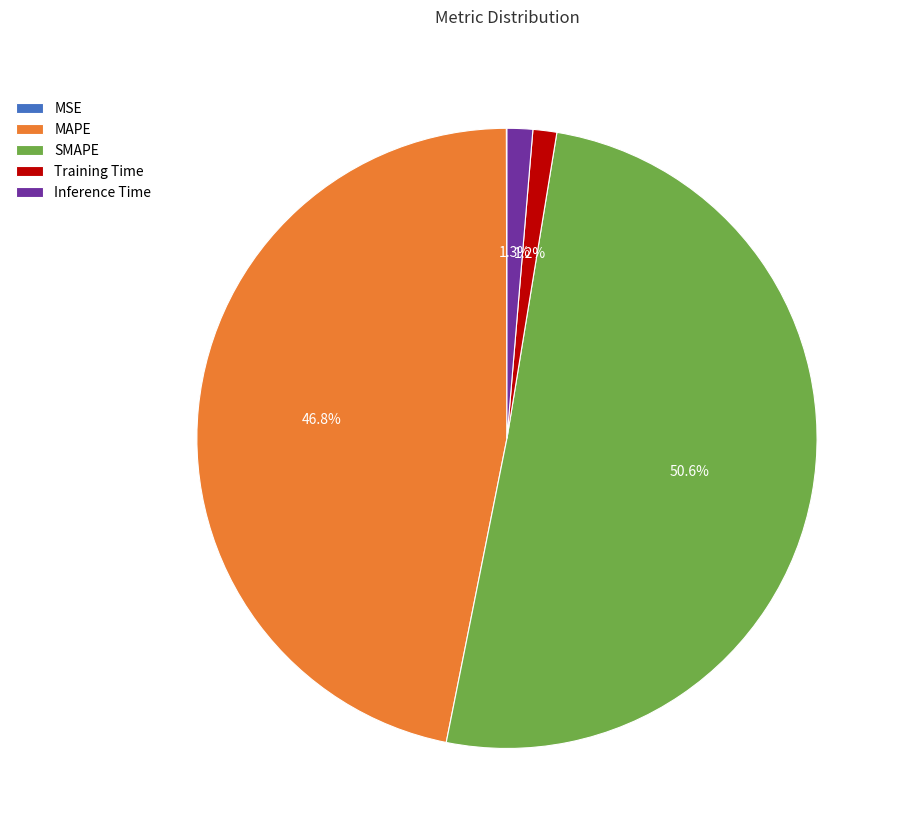

Which category has the biggest portion of the pie?

SMAPE